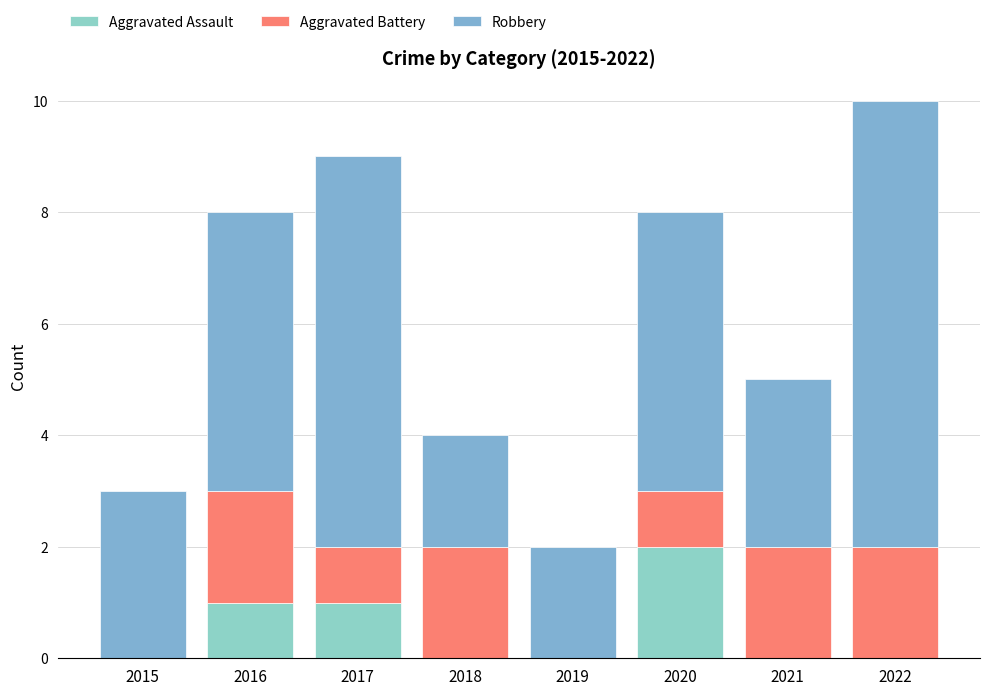

How many data points does each series have?

8